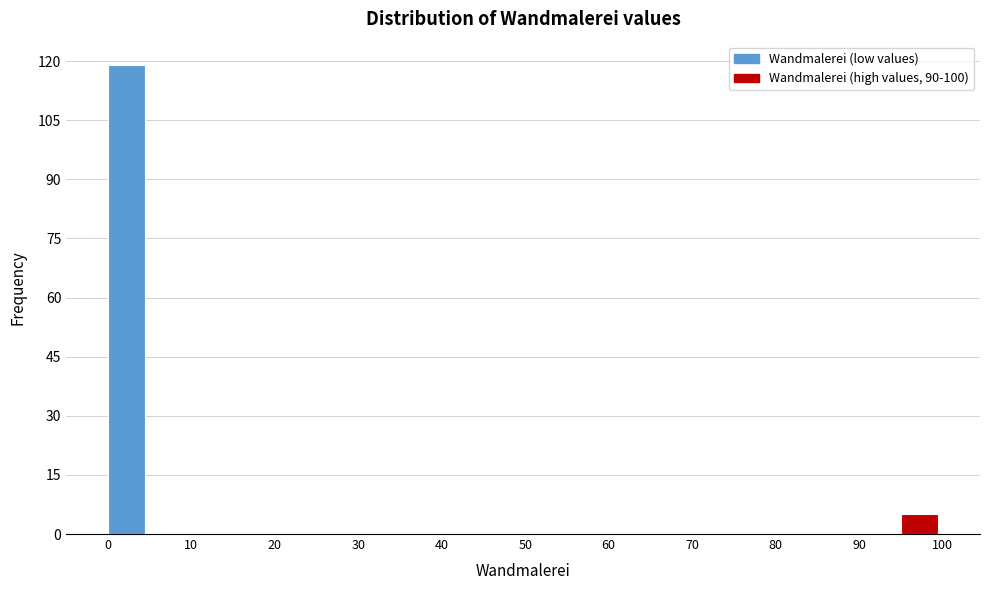

Reading left to right, list every bar in this chart as the range it spans on the x-axis followed by its height. The values are not printed on the chart, so give them approximately, as read against the axis.

0 to 5: 120
5 to 10: 0
10 to 15: 0
15 to 20: 0
20 to 25: 0
25 to 30: 0
30 to 35: 0
35 to 40: 0
40 to 45: 0
45 to 50: 0
50 to 55: 0
55 to 60: 0
60 to 65: 0
65 to 70: 0
70 to 75: 0
75 to 80: 0
80 to 85: 0
85 to 90: 0
90 to 95: 0
95 to 100: 6